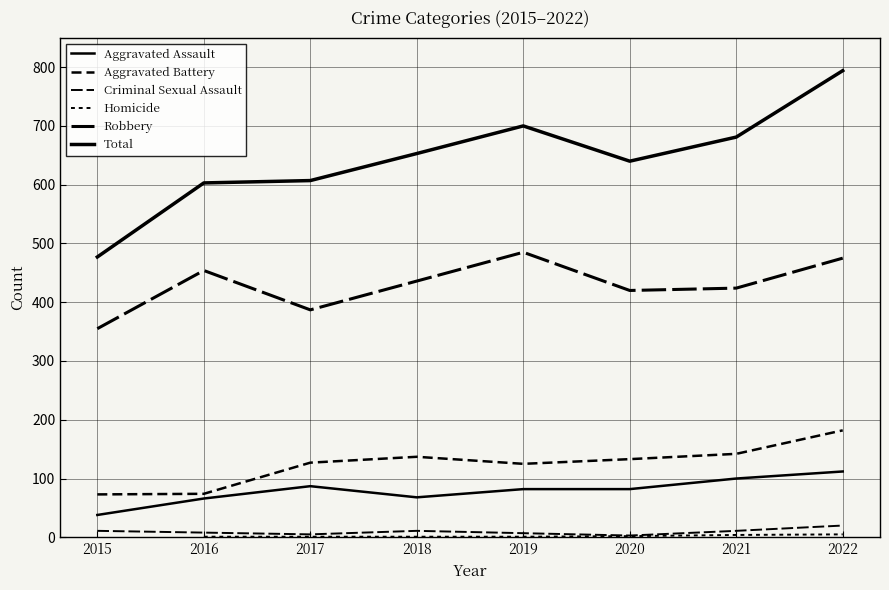

What is the value of the Aggravated Battery point at the 1st from the left?

73